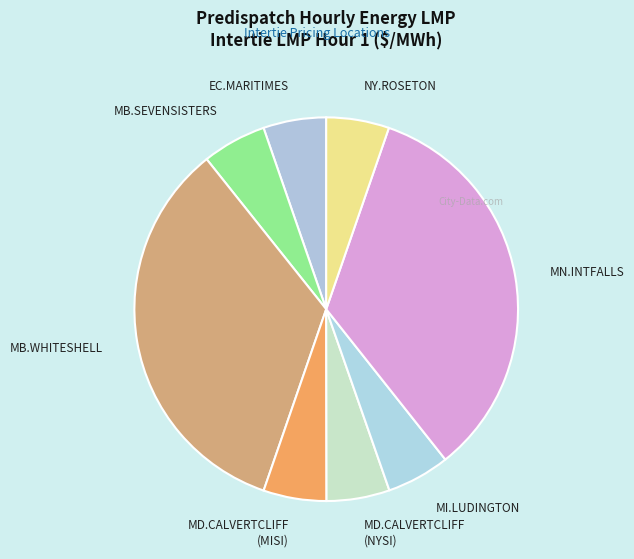

Is MB.SEVENSISTERS the majority of the pie?

No